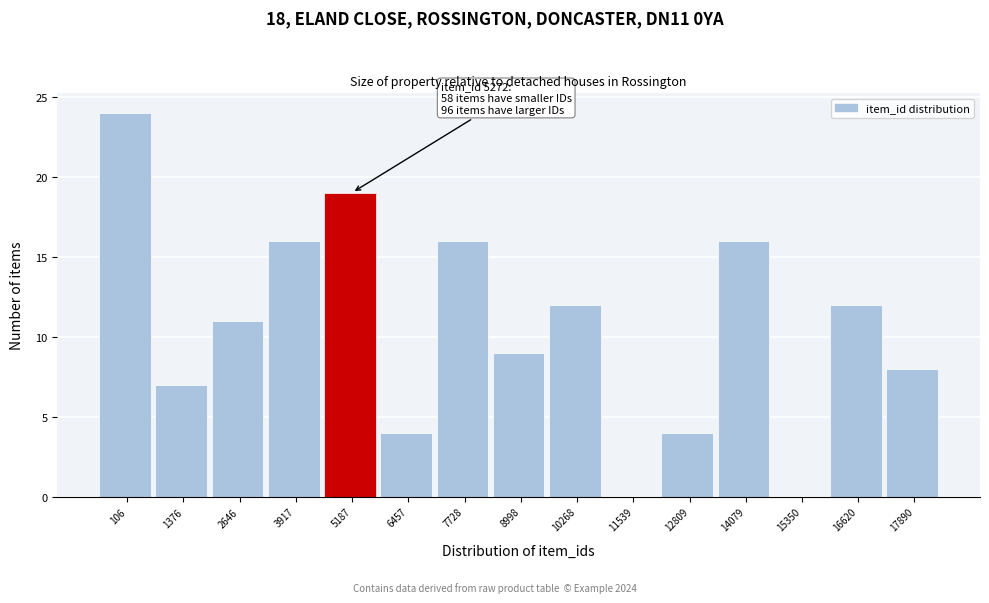

Reading left to right, list all the values displayed in this chart.

106=24	1376=7	2646=11	3917=16	5187=19	6457=4	7728=16	8998=9	10268=12	11539=0	12809=4	14079=16	15350=0	16620=12	17890=8